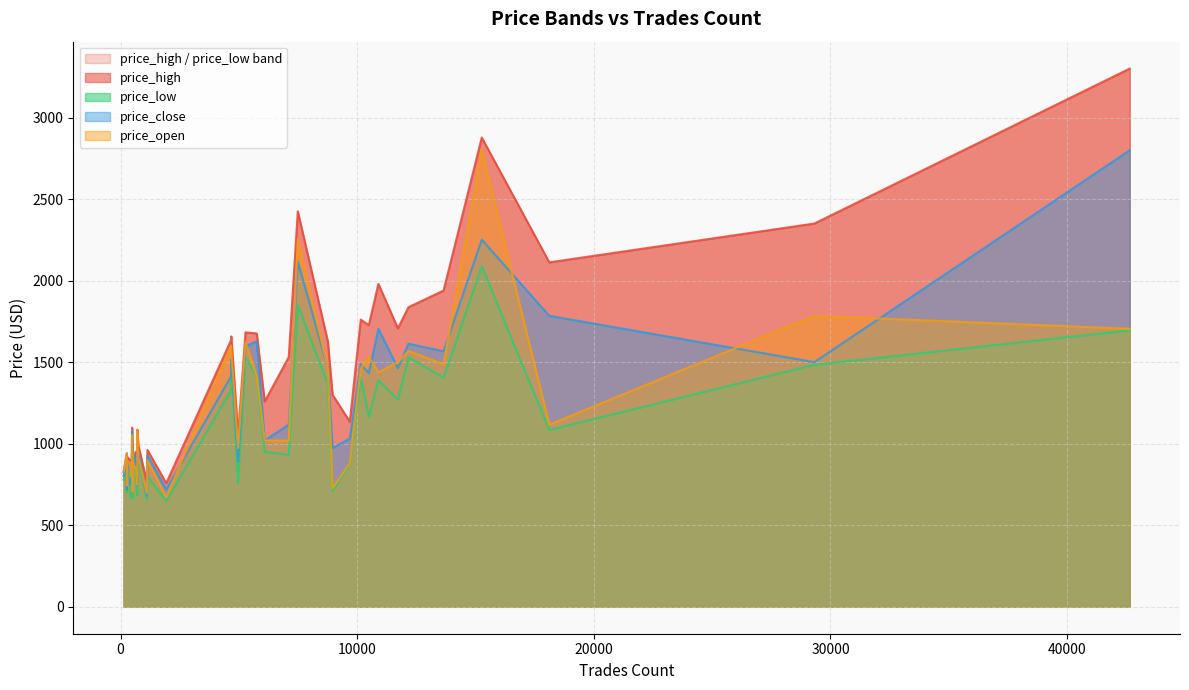

At how many categories does at least one series exceed 1060?

22